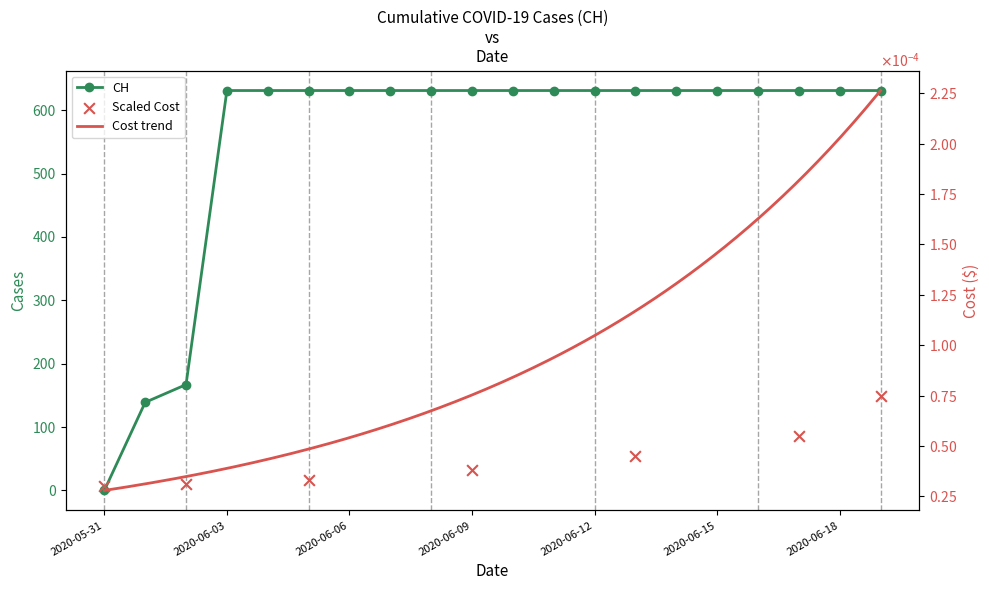

What is the ratio of the value at 2020-06-14 to the value at 2020-06-16?

1.0